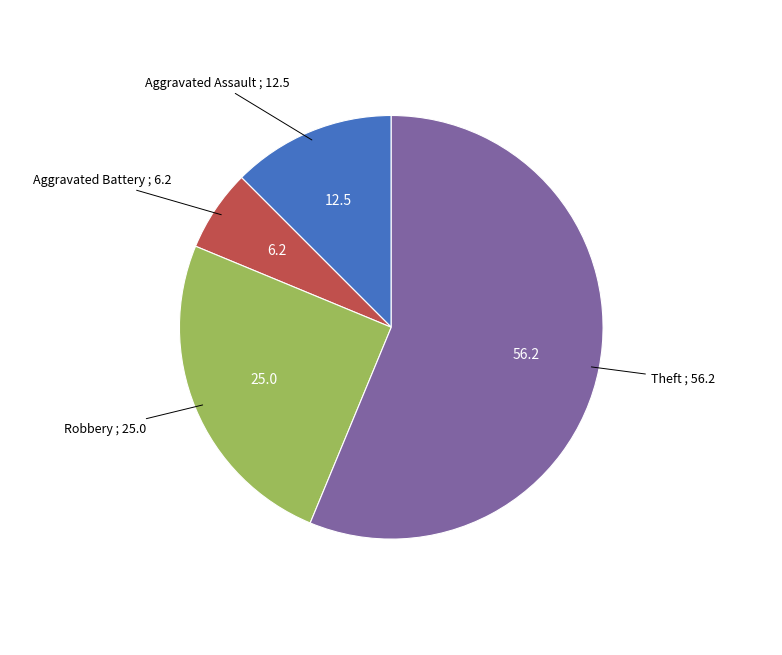

Does any single category account for the majority?

Yes